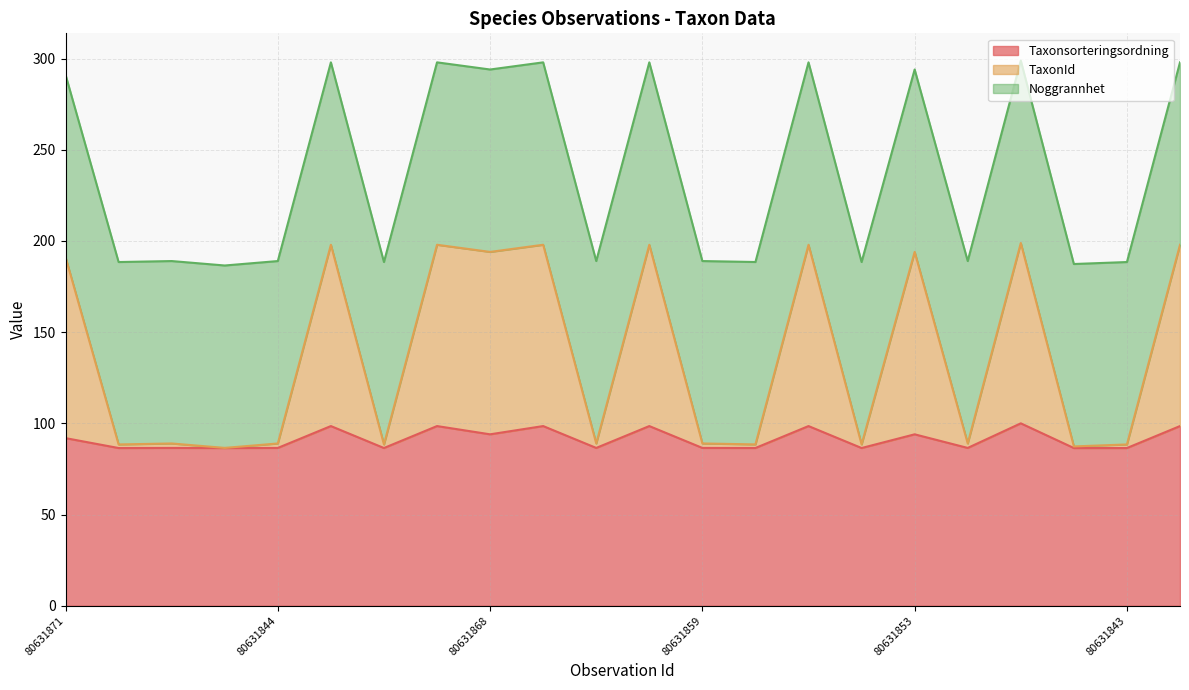

What is the lowest value of the Taxonsorteringsordning series?

86.5